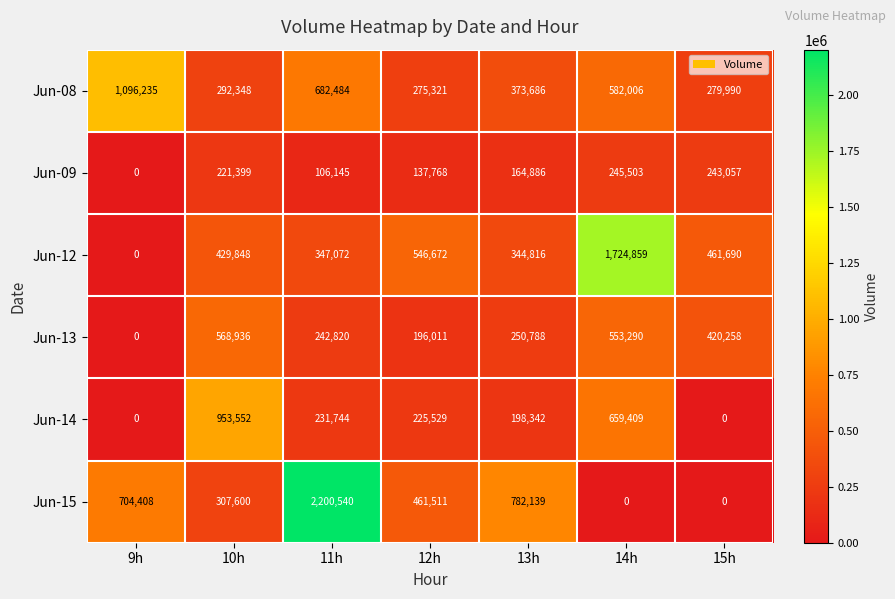

The value of Jun-13 at 9h is -195770. True or false?

False